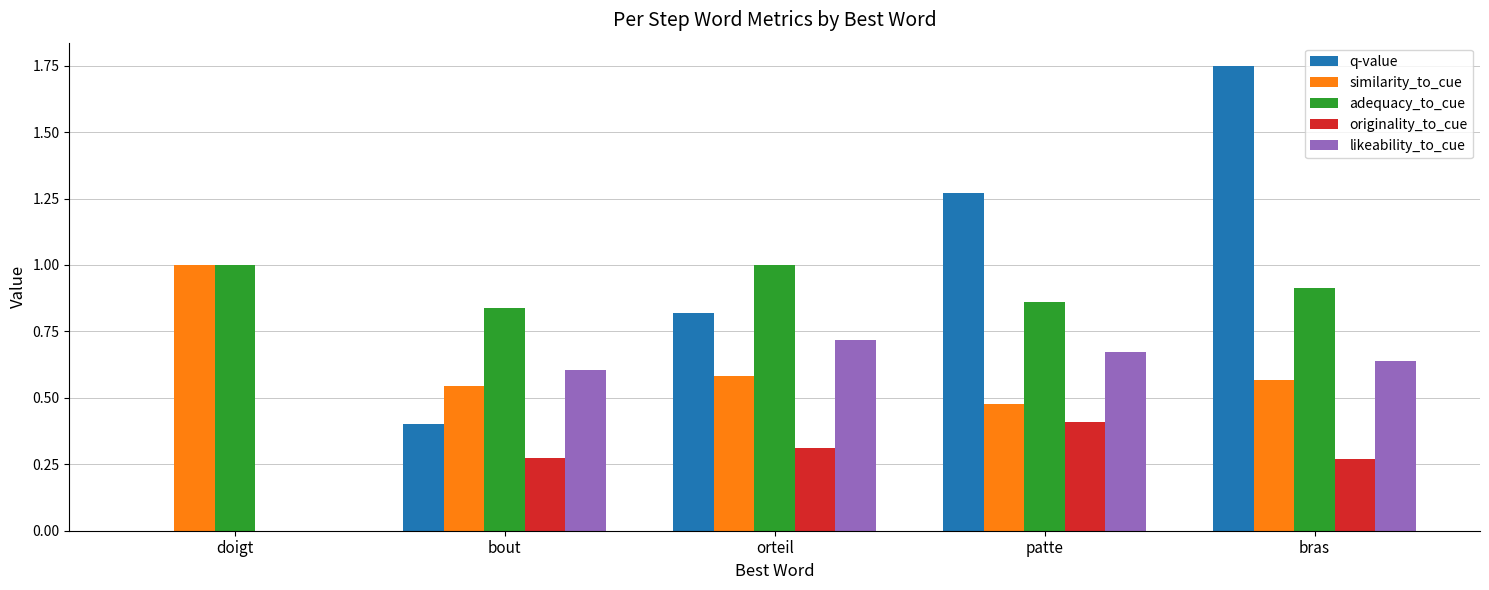

What is the sum of the adequacy_to_cue values at orteil and bras?

1.9